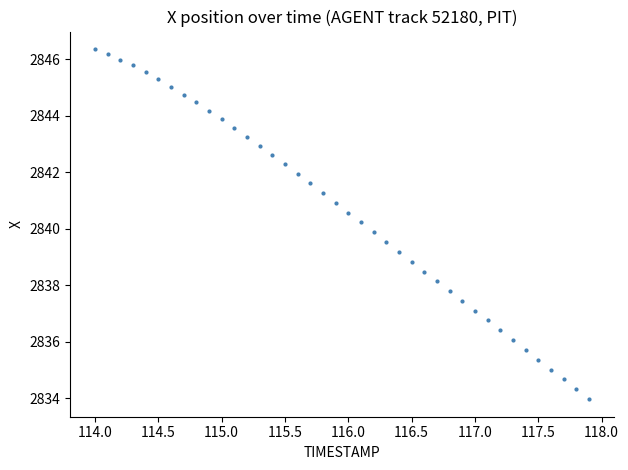

What is the range of Y values (max minus min)?

12.4